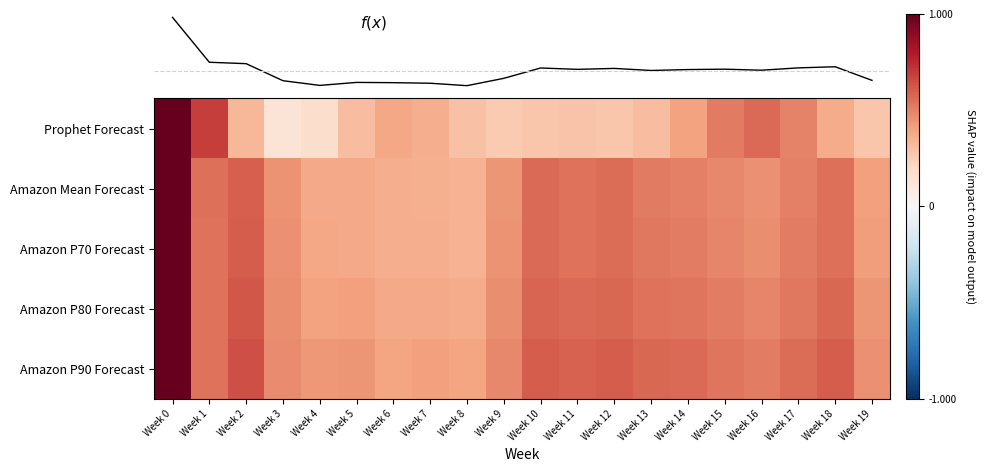

Which category has the lowest value in the Amazon P90 Forecast series?

Week 8